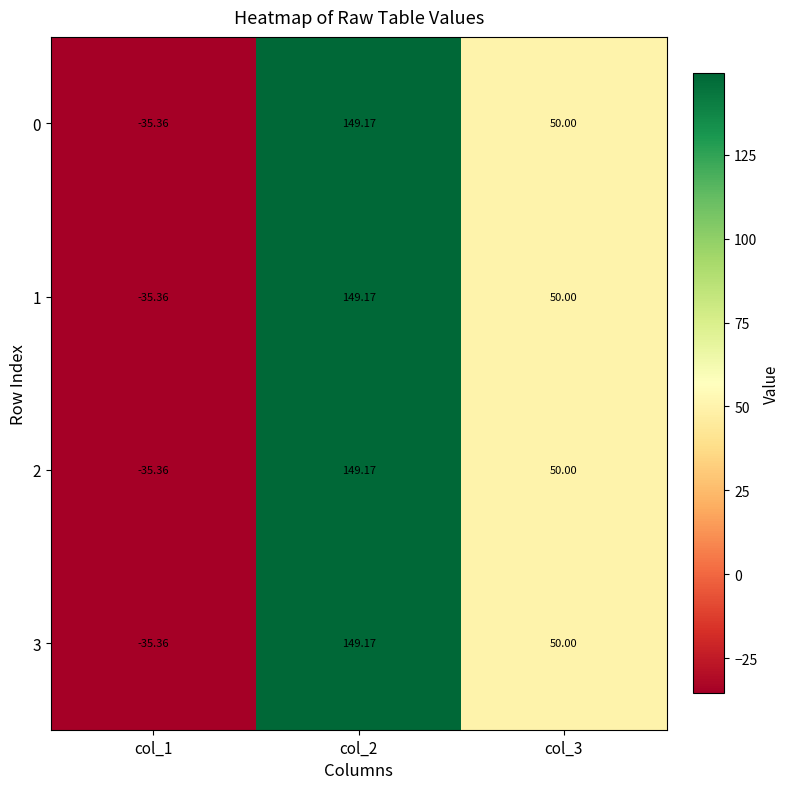

How many categories are shown in the chart?

3